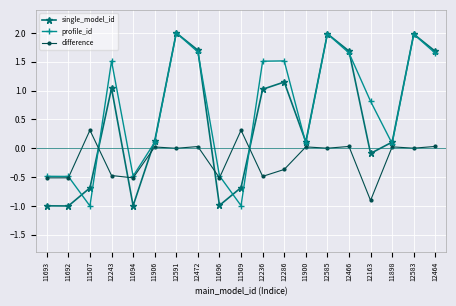

Rank the series by their average value, from highest to lowest.

profile_id, single_model_id, difference